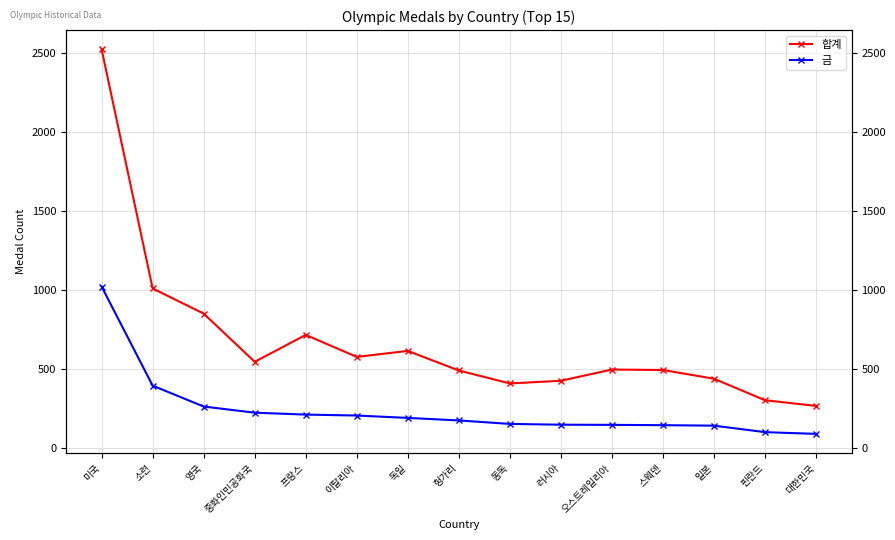

Which category has the highest value across all series?

미국